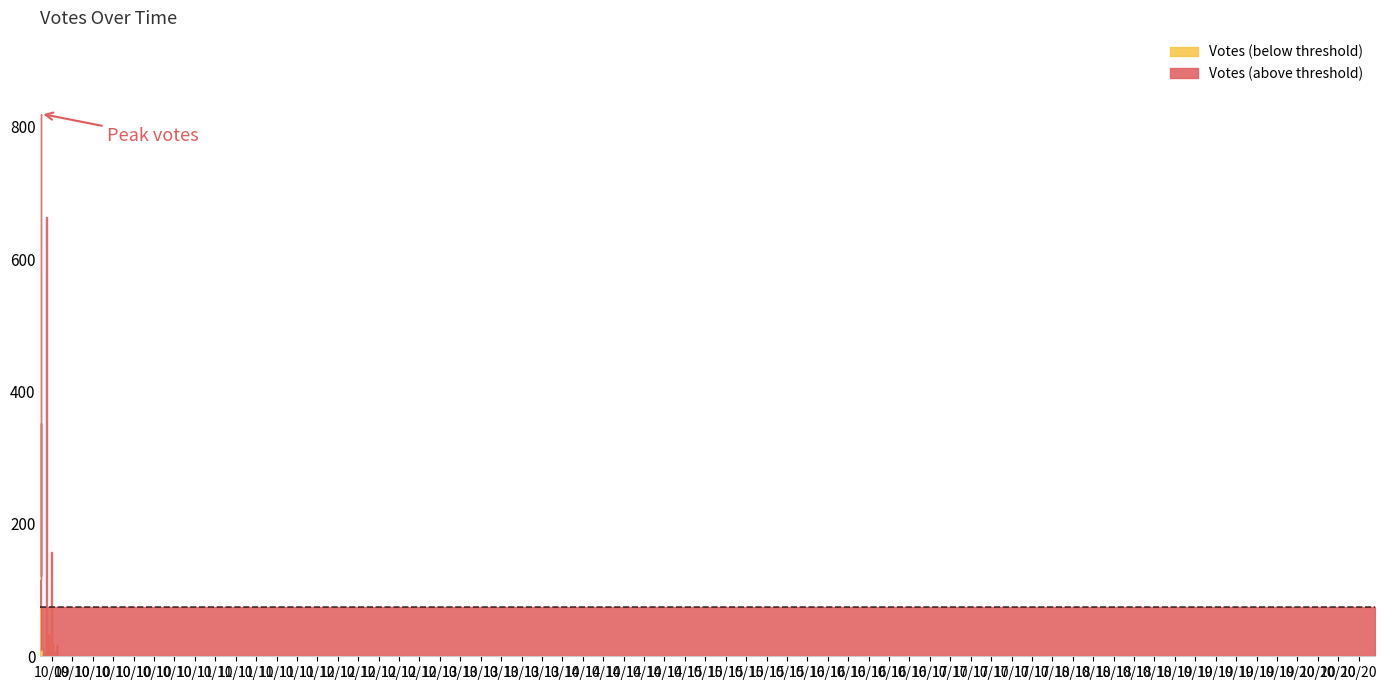

List the labels in order of value, smallest first.

2019-10-09 20:45, 2019-10-09 22:25, 2019-10-09 22:07, 2019-10-09 22:04, 2019-10-09 21:01, 2019-10-09 20:49, 2019-10-09 23:10, 2019-10-09 22:57, 2019-10-09 22:51, 2019-10-09 22:20, 2019-10-09 21:47, 2019-10-09 21:05, 2019-10-09 20:31, 2019-10-20 17:18, 2019-10-11 00:03, 2019-10-09 23:13, 2019-10-09 22:20, 2019-10-09 22:20, 2019-10-09 21:56, 2019-10-09 21:51, 2019-10-09 21:35, 2019-10-09 21:48, 2019-10-09 20:56, 2019-10-10 07:02, 2019-10-09 22:52, 2019-10-09 20:52, 2019-10-09 20:44, 2019-10-09 22:47, 2019-10-09 19:47, 2019-10-09 19:51, 2019-10-09 23:00, 2019-10-09 22:06, 2019-10-09 21:23, 2019-10-09 19:47, 2019-10-09 19:45, 2019-10-09 19:46, 2019-10-09 21:55, 2019-10-09 19:47, 2019-10-09 20:56, 2019-10-09 19:46